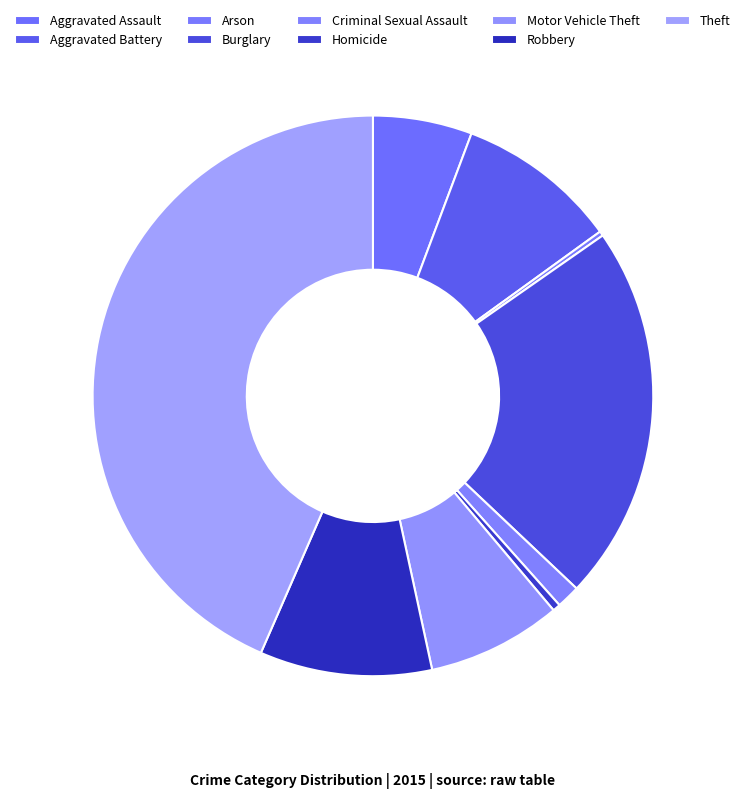

Between Motor Vehicle Theft and Theft, which is larger?

Theft